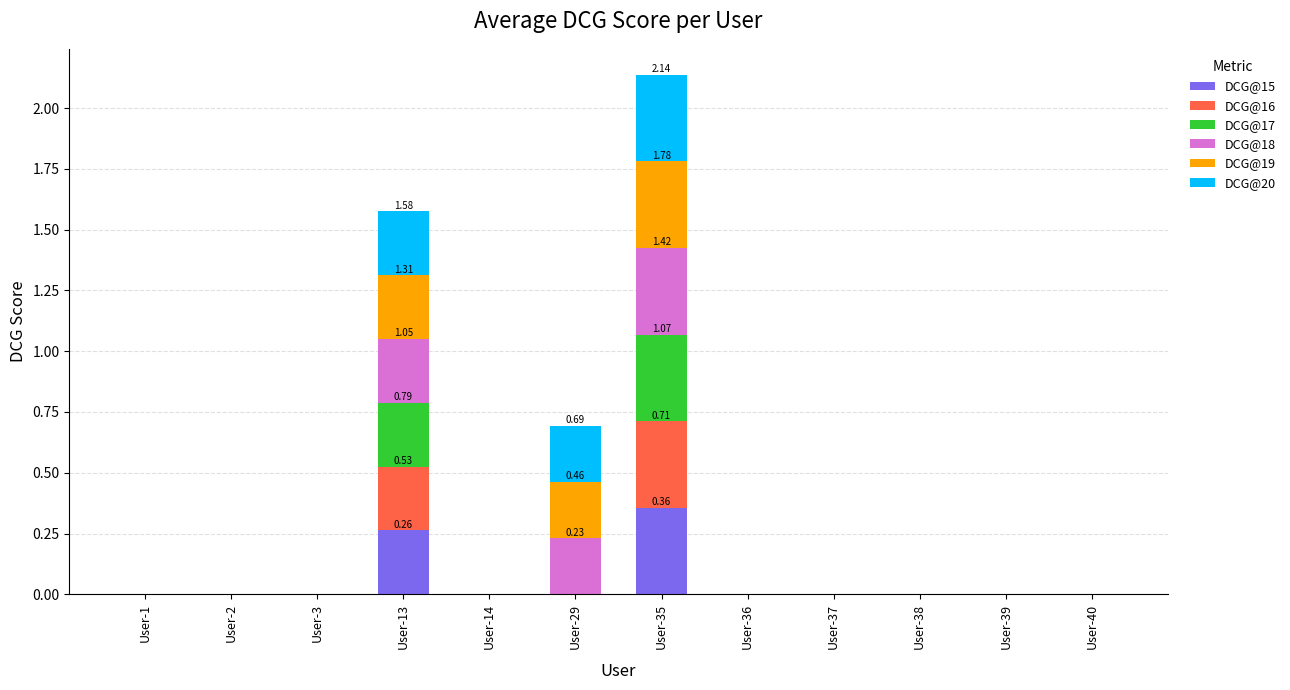

At which category is the sum across all series the highest?

User-35